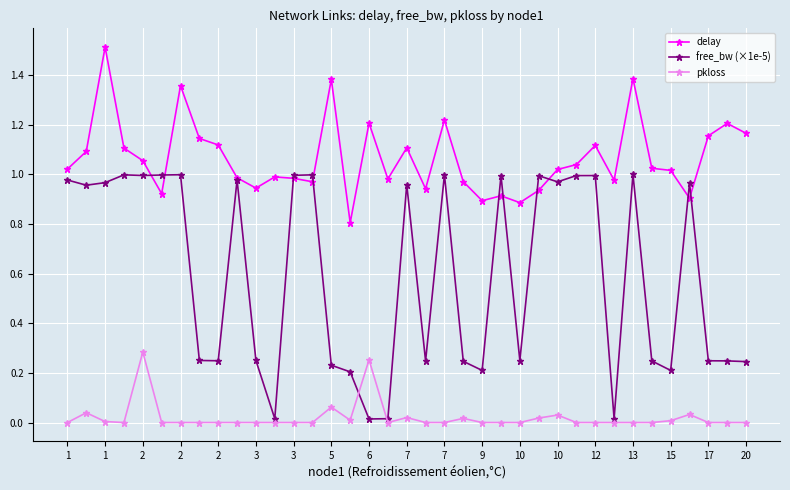

True or false: pkloss has more than 2 interior local peaks.

True